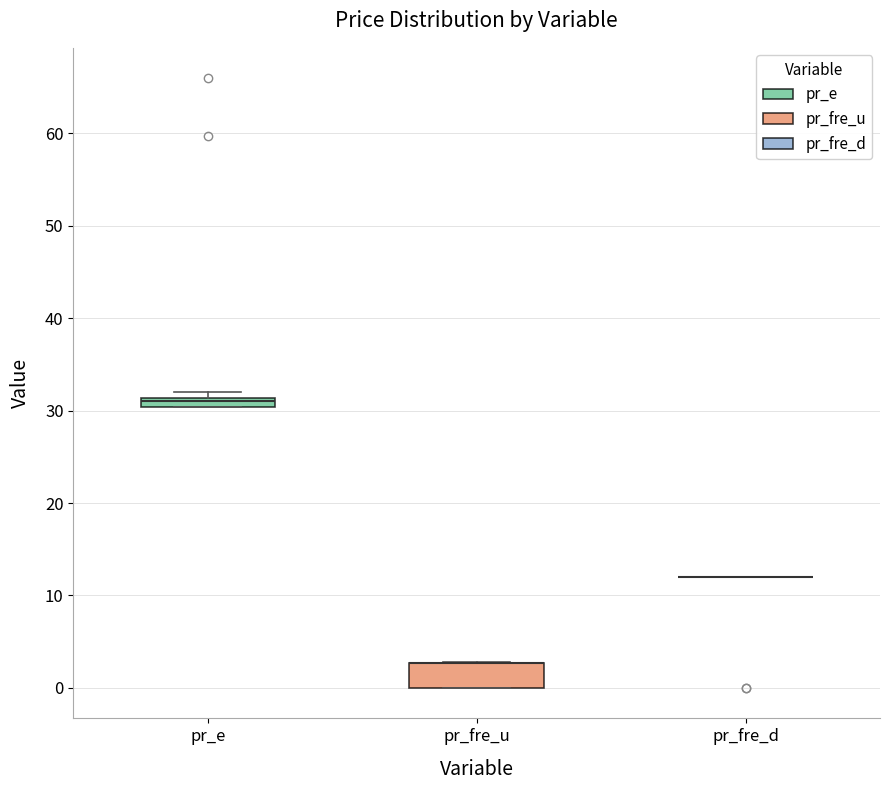

Where is the lower edge of the box for pr_e on the y-axis? The values are not printed on the chart, so give them approximately, as read against the axis.

30